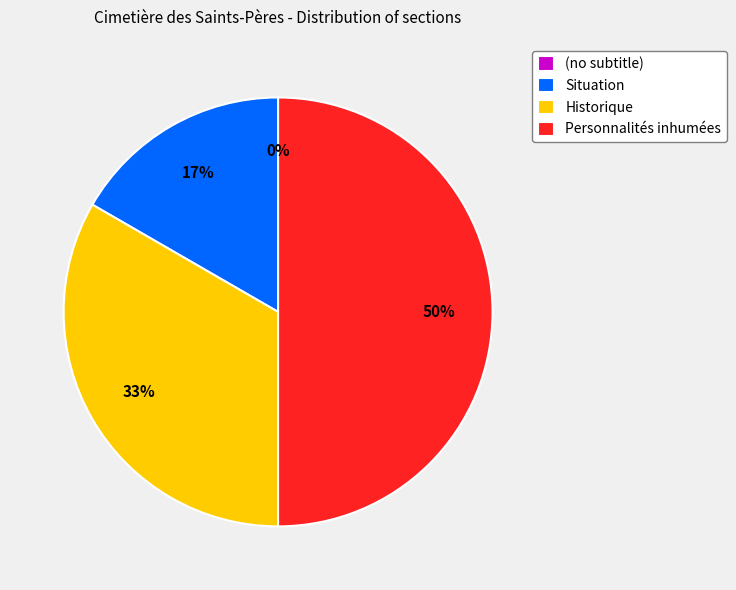

The Historique slice represents 43% of the pie. True or false?

False